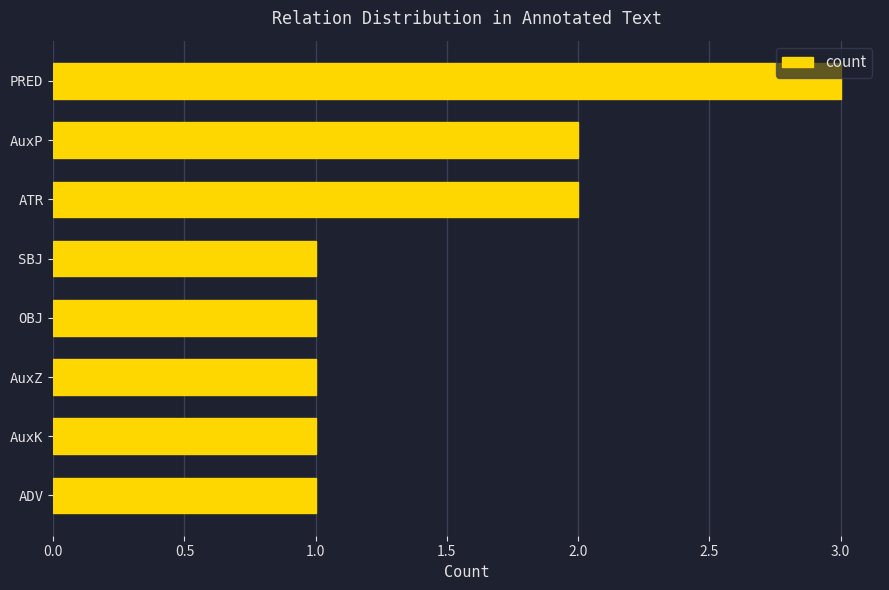

What is the ratio of the value at OBJ to the value at SBJ?

1.0